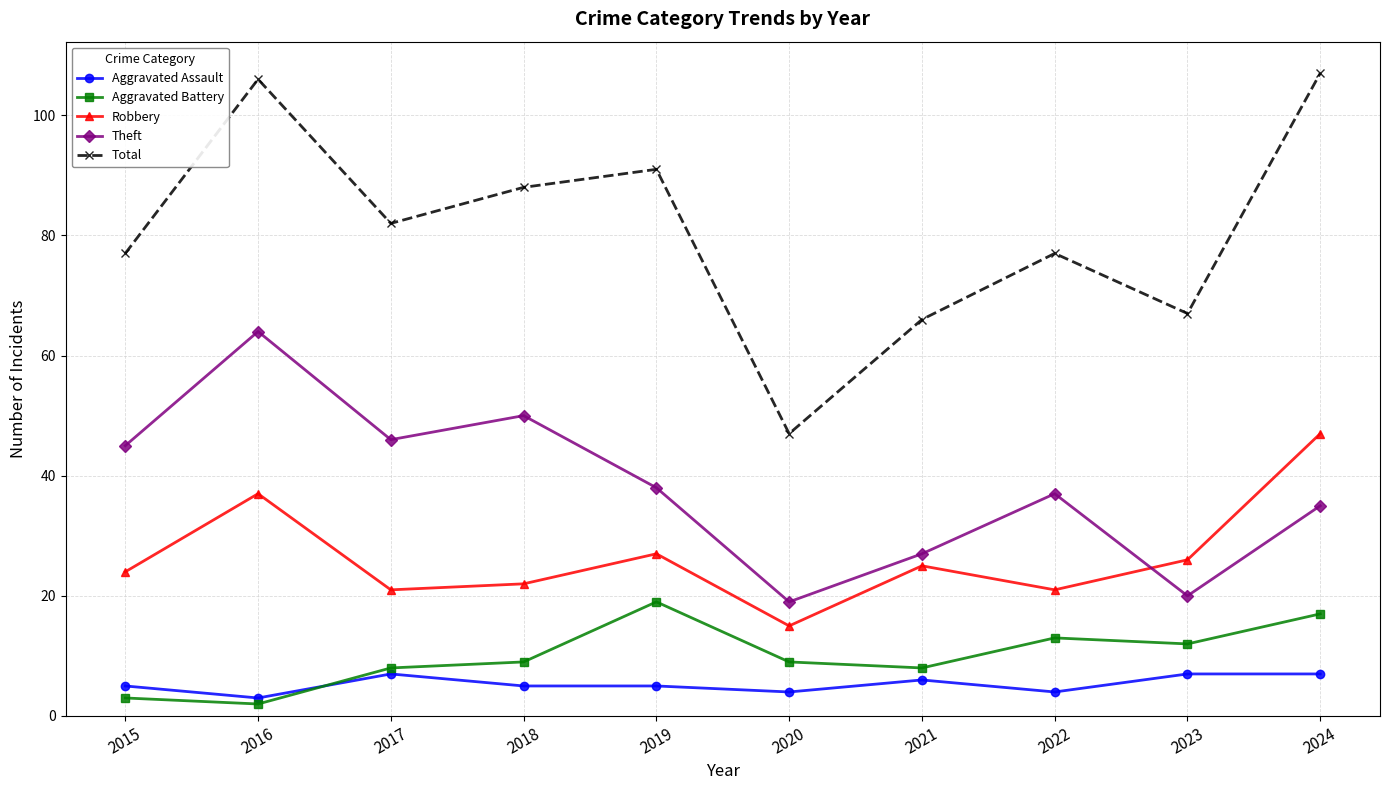

What are all the series names shown in the legend?

Aggravated Assault, Aggravated Battery, Robbery, Theft, Total